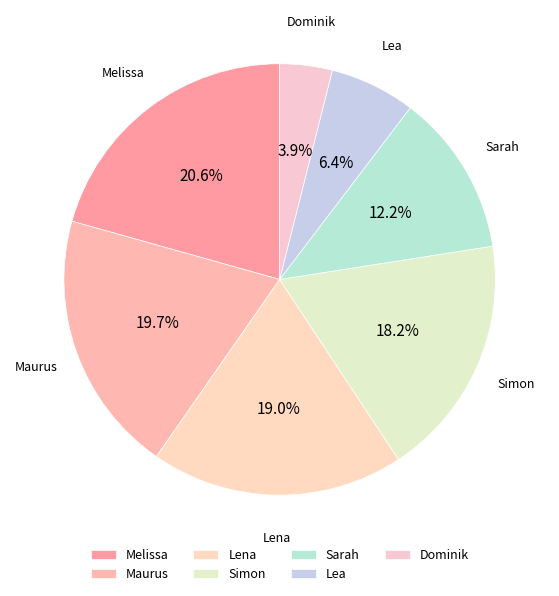

Is it true that Lea is 6% of the pie?

True